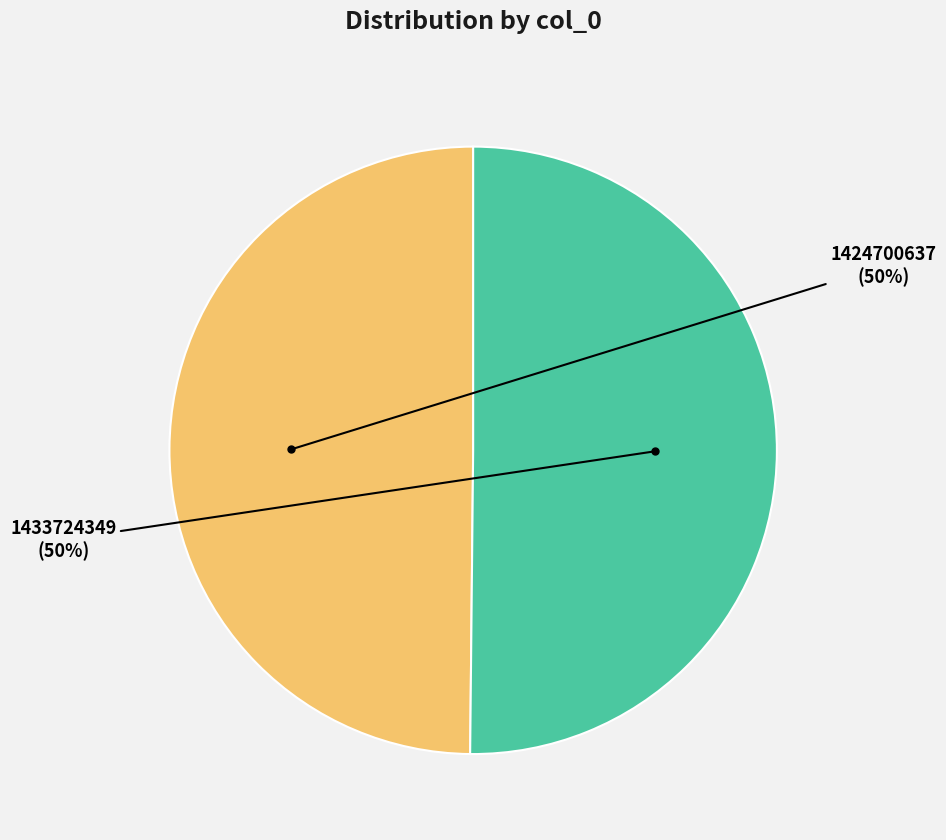

To the nearest percent, what is the average slice percentage?

50%